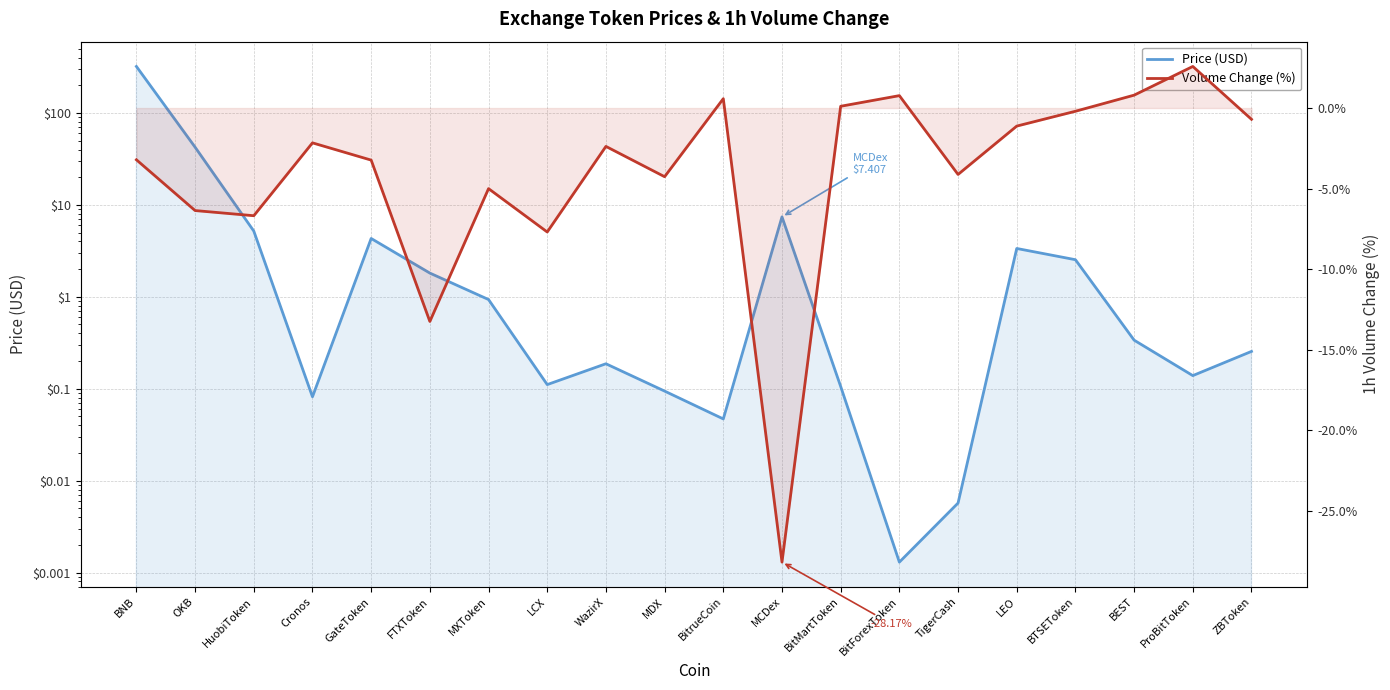

Reading left to right, what are all the values shown in this chart?

Price (USD): BNB=320.7	OKB=42.5	HuobiToken=5.2	Cronos=0.1	GateToken=4.3	FTXToken=1.8	MXToken=0.9	LCX=0.1	WazirX=0.2	MDX=0.1	BitrueCoin=0.0	MCDex=7.4	BitMartToken=0.1	BitForexToken=0.0	TigerCash=0.0	LEO=3.4	BTSEToken=2.5	BEST=0.3	ProBitToken=0.1	ZBToken=0.3
Volume Change (%): BNB=-3.2	OKB=-6.4	HuobiToken=-6.7	Cronos=-2.2	GateToken=-3.2	FTXToken=-13.2	MXToken=-5.0	LCX=-7.7	WazirX=-2.4	MDX=-4.3	BitrueCoin=0.6	MCDex=-28.2	BitMartToken=0.1	BitForexToken=0.8	TigerCash=-4.1	LEO=-1.1	BTSEToken=-0.2	BEST=0.8	ProBitToken=2.6	ZBToken=-0.7